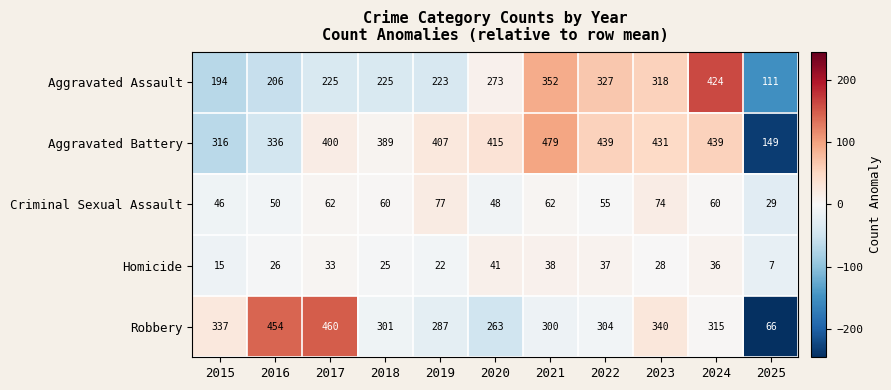

Which series changed the most between 2015 and 2020?

Aggravated Battery